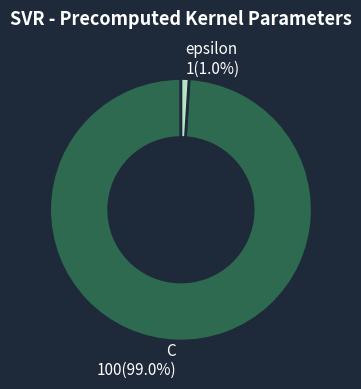

Which category has the biggest portion of the pie?

C